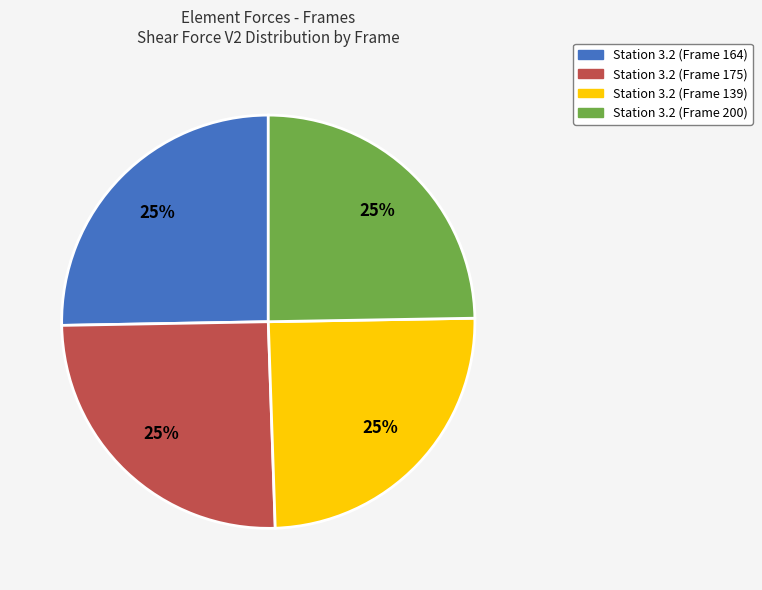

To the nearest percent, what percentage of the pie is Station 3.2 (Frame 200)?

25%